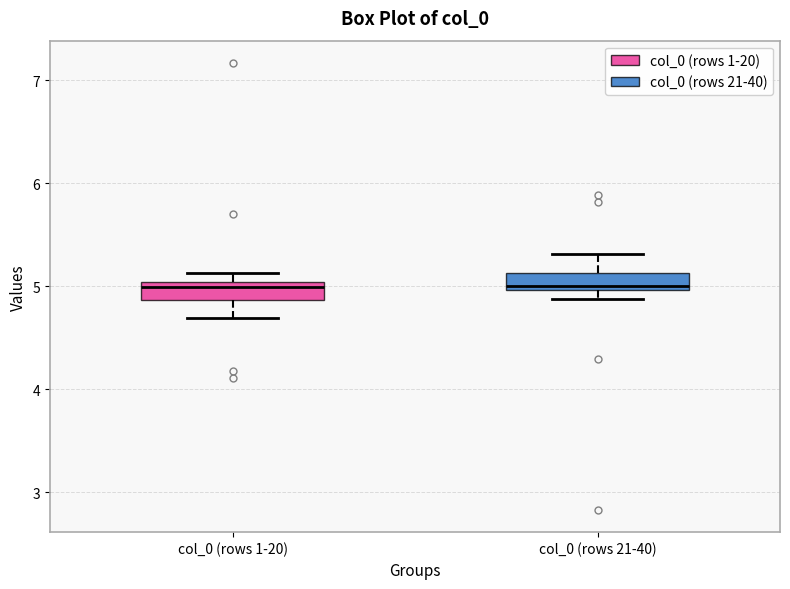

Reading left to right, read every box against the y-axis: the position of its median line, the range the box covers, and the ends of its whiskers. The values are not printed on the chart, so give them approximately, as read against the axis.

col_0 (rows 1-20): median 5.0 (just below the box's upper edge), box 4.9 to 5.0, whiskers 4.7 to 5.1
col_0 (rows 21-40): median 5.0 (just above the box's lower edge), box 5.0 to 5.1, whiskers 4.9 to 5.3